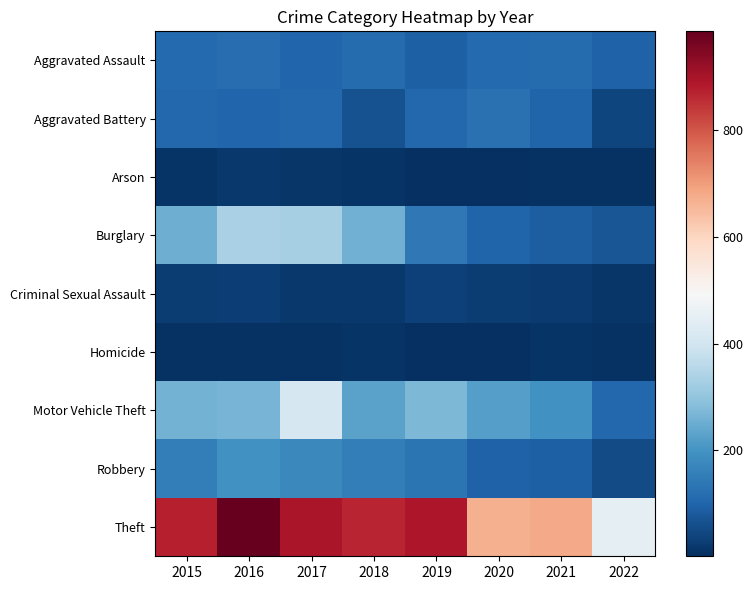

Reading right to left, list all the values displayed in this chart.

Aggravated Assault: 2022=97	2021=115	2020=113	2019=92	2018=115	2017=105	2016=118	2015=110
Aggravated Battery: 2022=43	2021=100	2020=126	2019=108	2018=67	2017=108	2016=102	2015=108
Arson: 2022=6	2021=6	2020=4	2019=5	2018=12	2017=14	2016=20	2015=13
Burglary: 2022=72	2021=90	2020=100	2019=143	2018=257	2017=329	2016=333	2015=254
Criminal Sexual Assault: 2022=15	2021=24	2020=27	2019=35	2018=21	2017=21	2016=30	2015=28
Homicide: 2022=8	2021=13	2020=2	2019=5	2018=10	2017=8	2016=7	2015=9
Motor Vehicle Theft: 2022=108	2021=194	2020=222	2019=273	2018=231	2017=411	2016=265	2015=261
Robbery: 2022=53	2021=91	2020=97	2019=135	2018=155	2017=178	2016=194	2015=154
Theft: 2022=444	2021=678	2020=666	2019=891	2018=868	2017=892	2016=984	2015=874